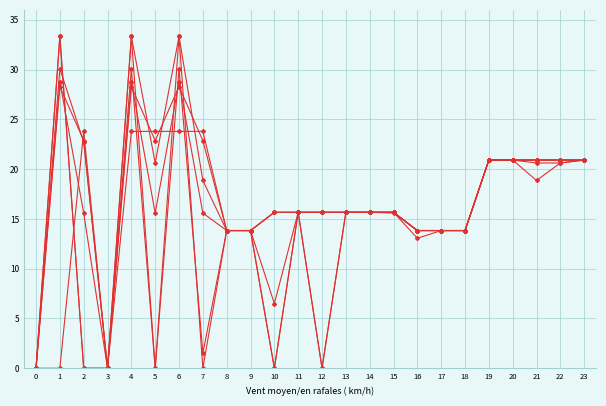

True or false: col_6 has a value of 13.8 at 17.

True